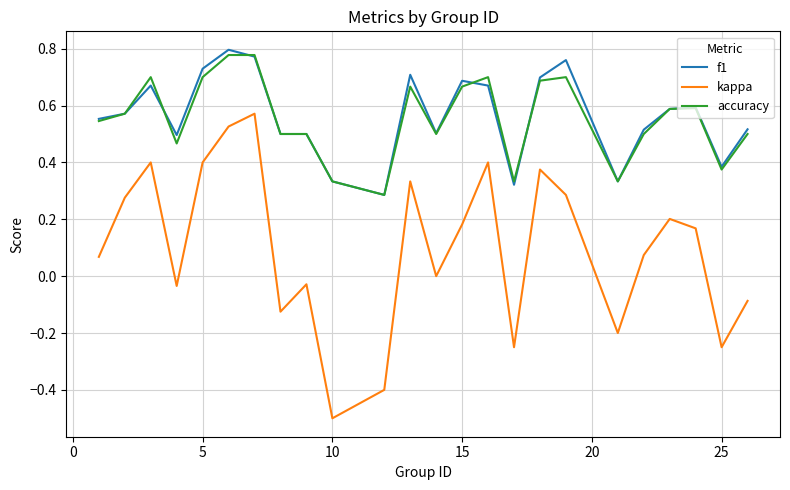

True or false: kappa and f1 cross at least once.

False